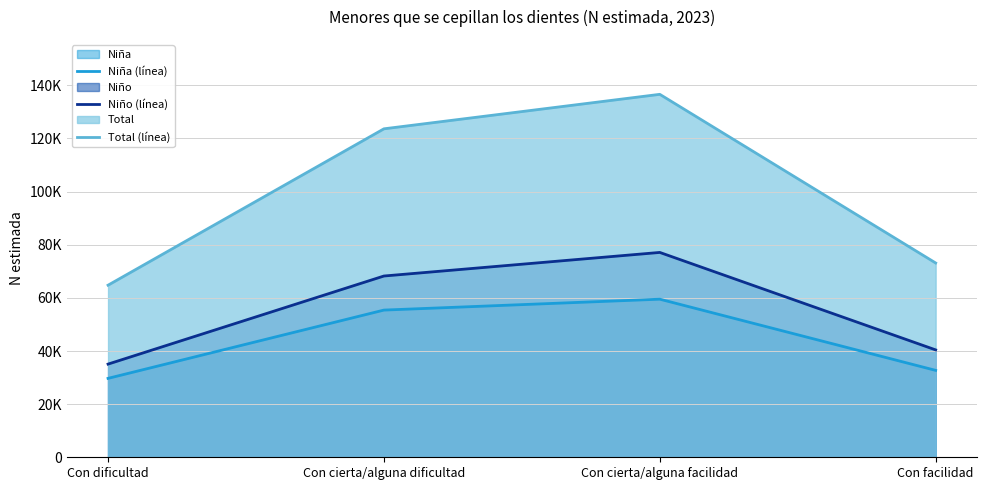

Rank the series by their maximum value, from lowest to highest.

Niña (línea), Niño (línea), Total (línea)